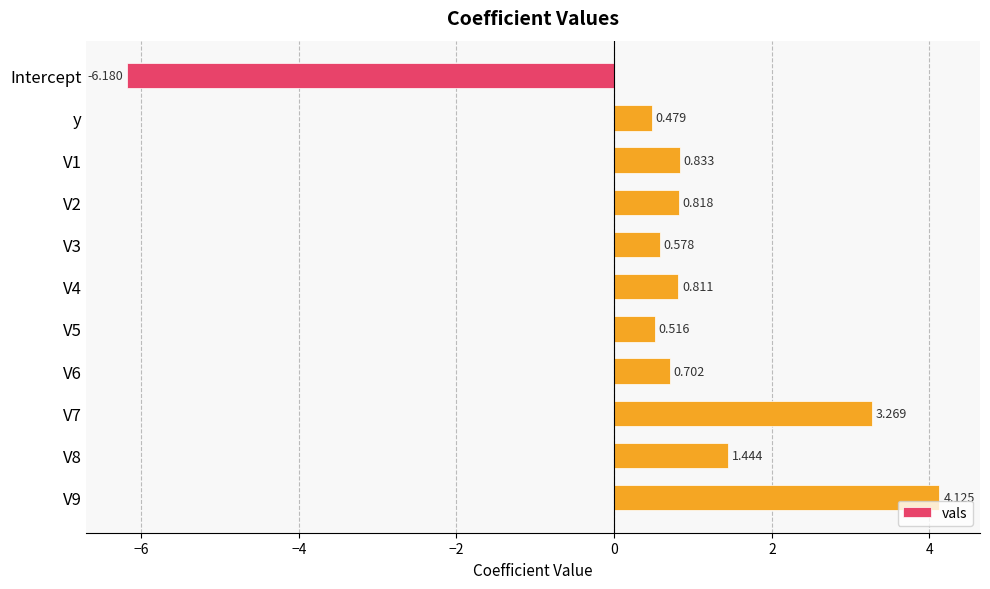

Count the number of values greater than 0.

10